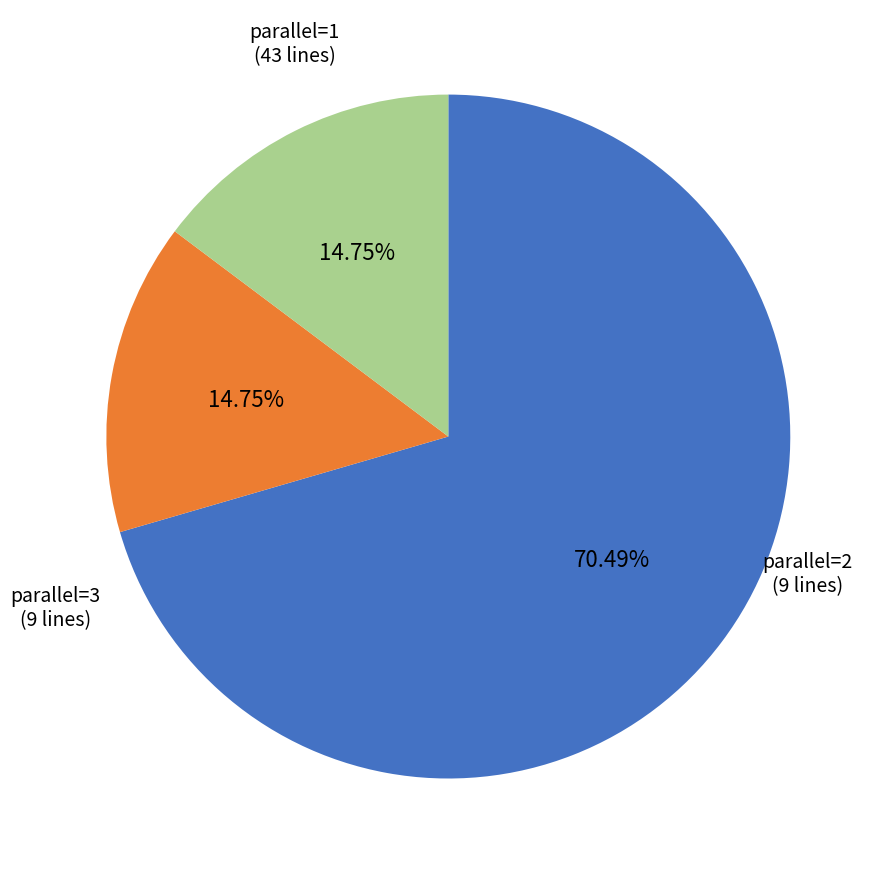

Which category has the biggest portion of the pie?

parallel=1